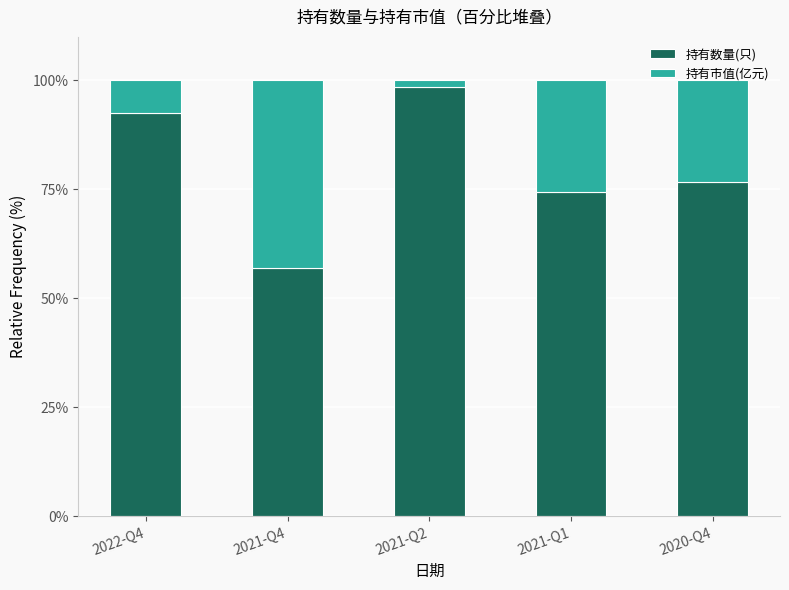

True or false: 持有数量(只) has a value of 76.8 at 2020-Q4.

True